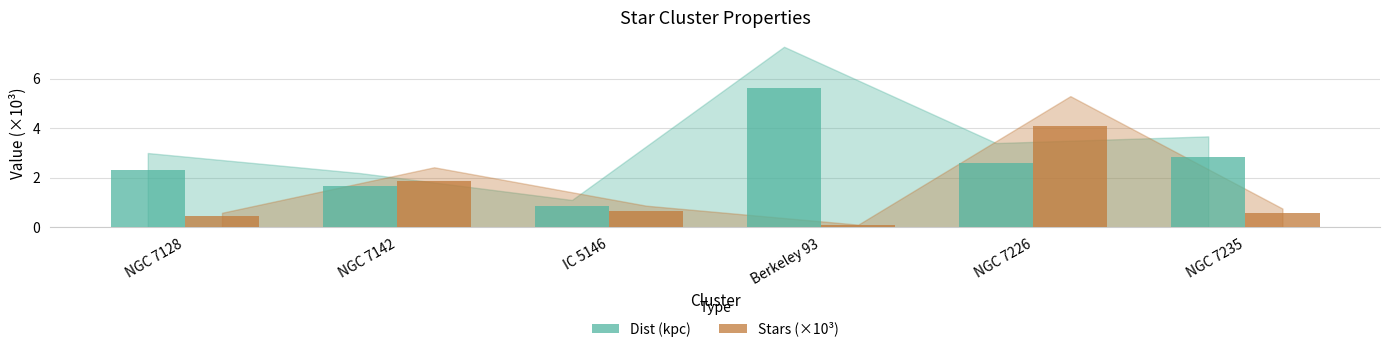

Which series has the largest total across all categories?

Dist (kpc)